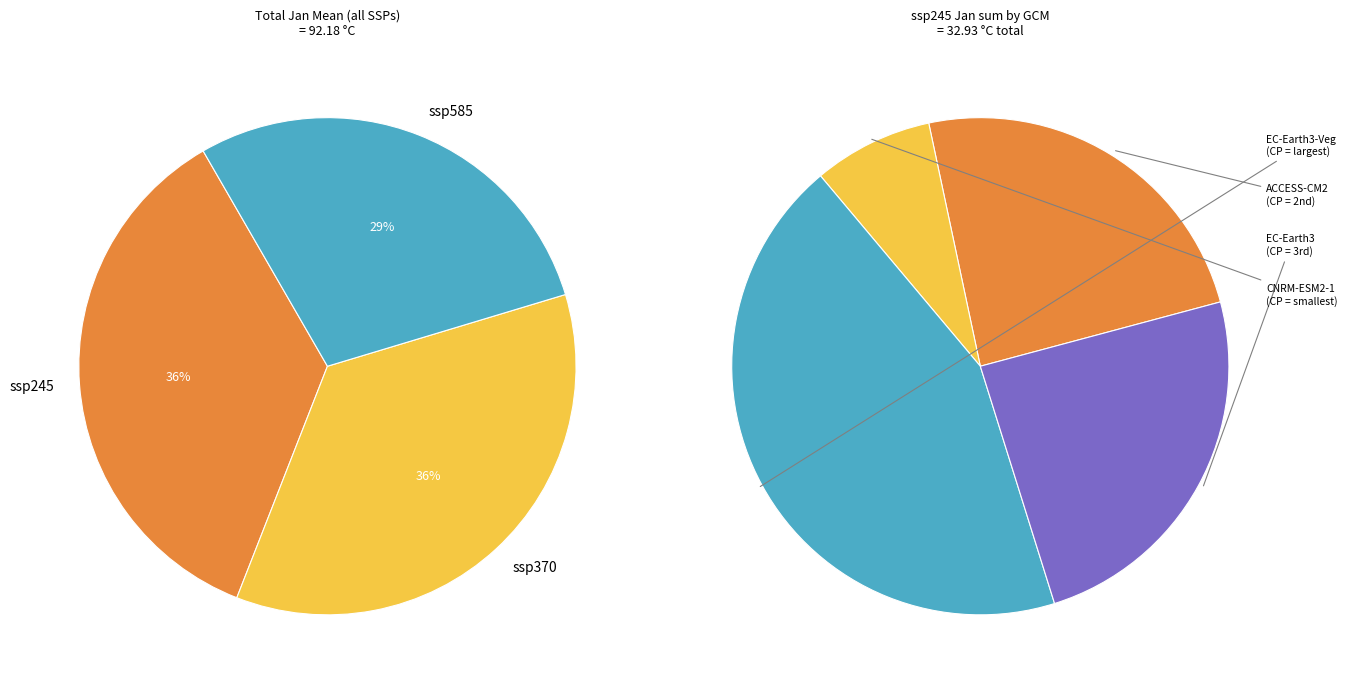

What percentage is NOT represented by 5?

92.0%